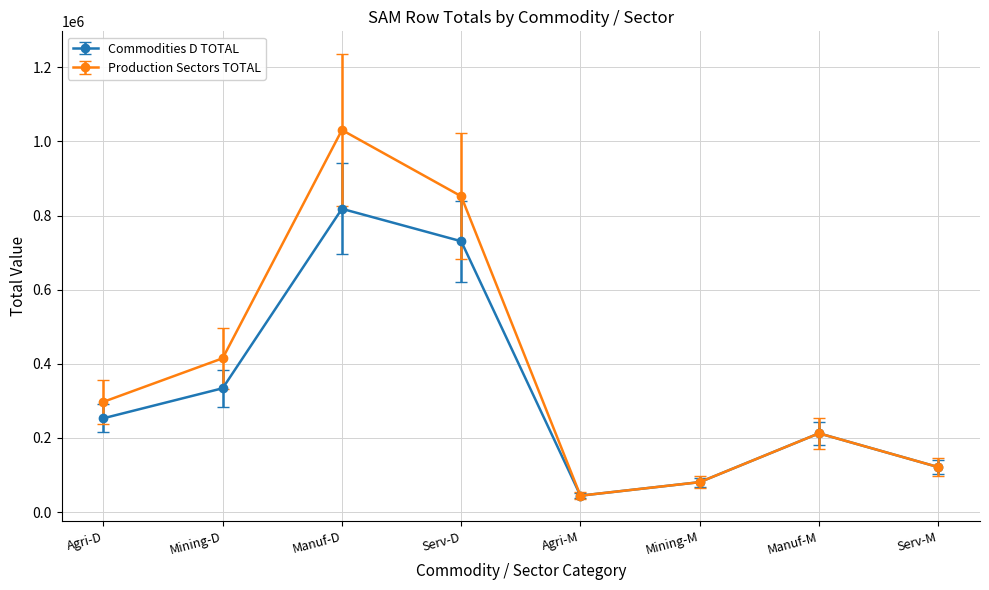

Between Serv-D and Agri-M, which series saw the biggest shift?

Production Sectors TOTAL